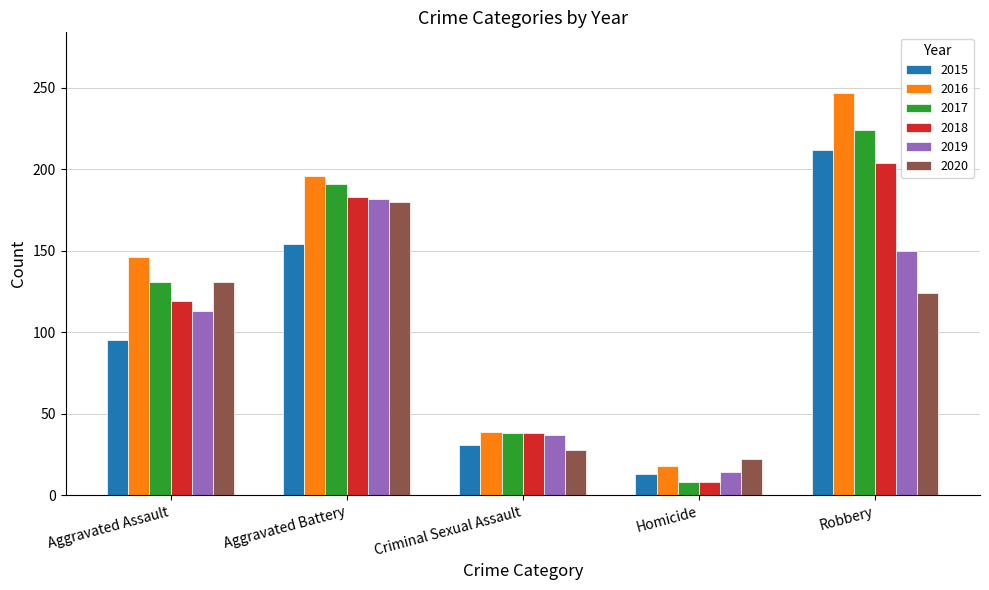

Reading left to right, extract all data points from this chart.

2015: Aggravated Assault=95	Aggravated Battery=154	Criminal Sexual Assault=31	Homicide=13	Robbery=212
2016: Aggravated Assault=146	Aggravated Battery=196	Criminal Sexual Assault=39	Homicide=18	Robbery=247
2017: Aggravated Assault=131	Aggravated Battery=191	Criminal Sexual Assault=38	Homicide=8	Robbery=224
2018: Aggravated Assault=119	Aggravated Battery=183	Criminal Sexual Assault=38	Homicide=8	Robbery=204
2019: Aggravated Assault=113	Aggravated Battery=182	Criminal Sexual Assault=37	Homicide=14	Robbery=150
2020: Aggravated Assault=131	Aggravated Battery=180	Criminal Sexual Assault=28	Homicide=22	Robbery=124